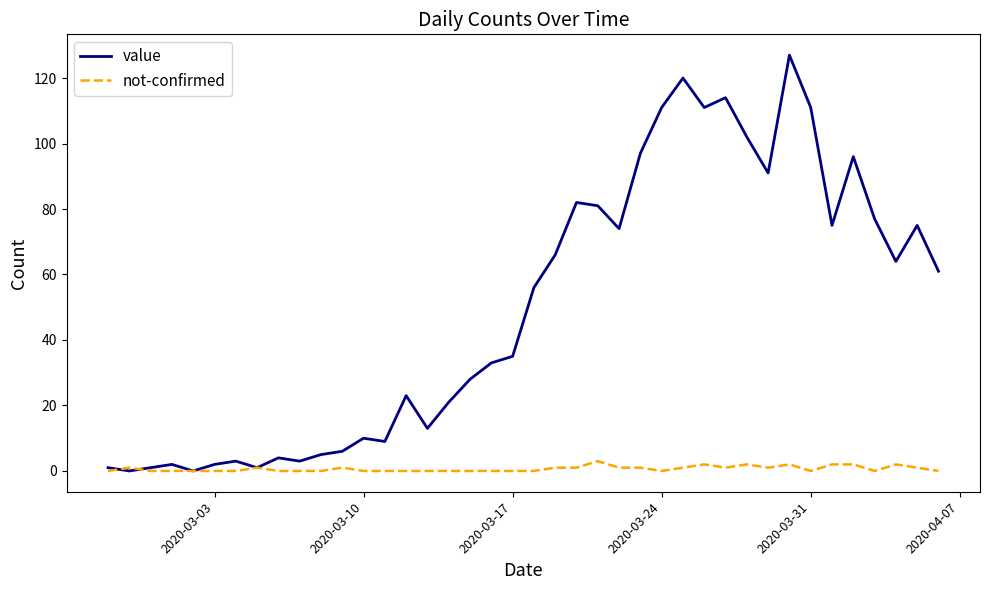

List the series in order of their overall mean, highest first.

value, not-confirmed